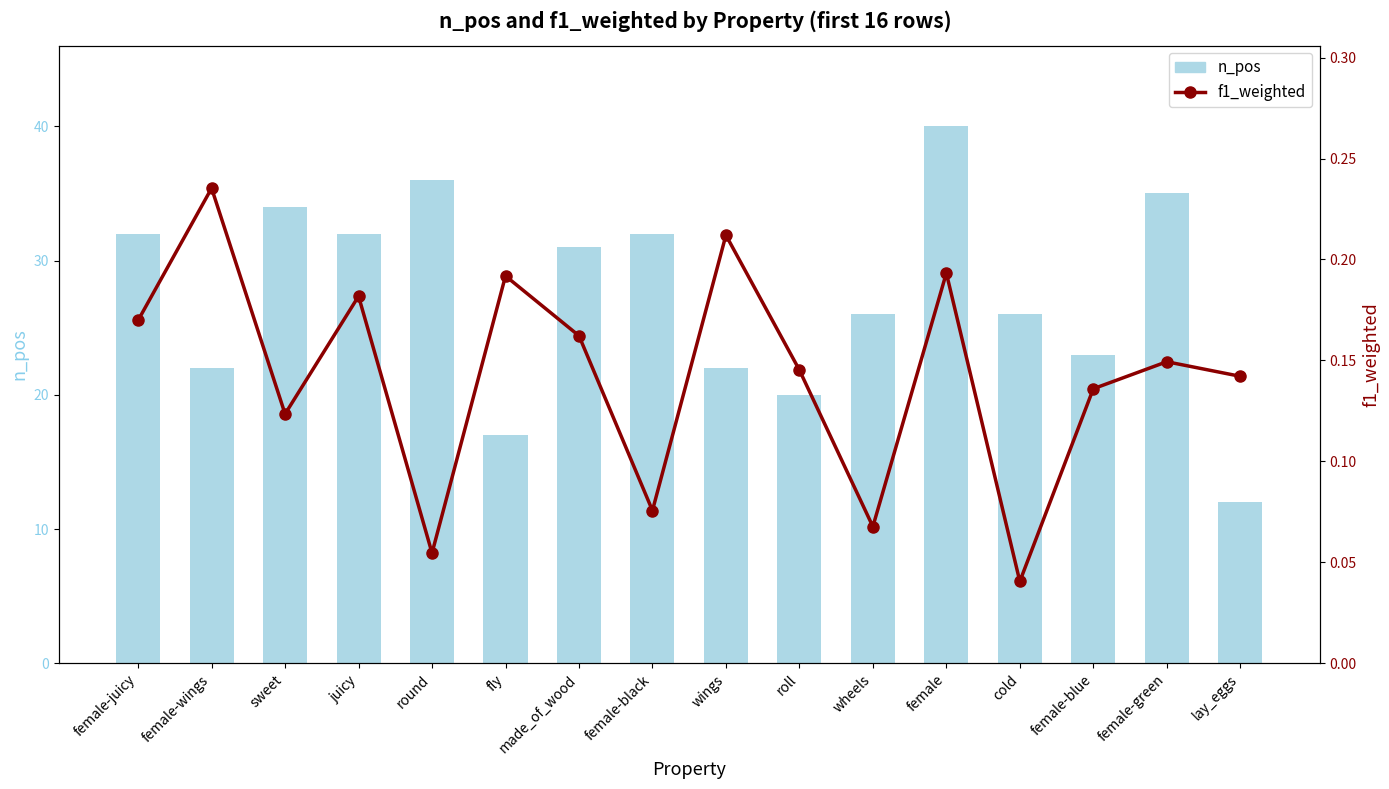

List the labels in order of f1_weighted value, smallest first.

cold, round, wheels, female-black, sweet, female-blue, lay_eggs, roll, female-green, made_of_wood, female-juicy, juicy, fly, female, wings, female-wings